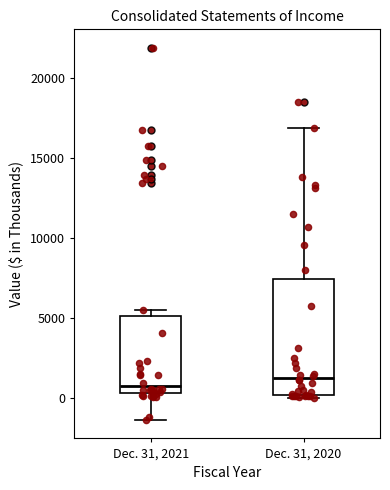

Reading left to right, transcribe this box plot: for each box, give where its median line is, the range the box spans, and where its two whiskers end, as read against the y-axis. The values are not printed on the chart, so give them approximately, as read against the axis.

Dec. 31, 2021: median 1000, box 500 to 5000, whiskers -1500 to 5500
Dec. 31, 2020: median 1500, box 0 to 7500, whiskers 0 (just below the box's lower edge) to 17000